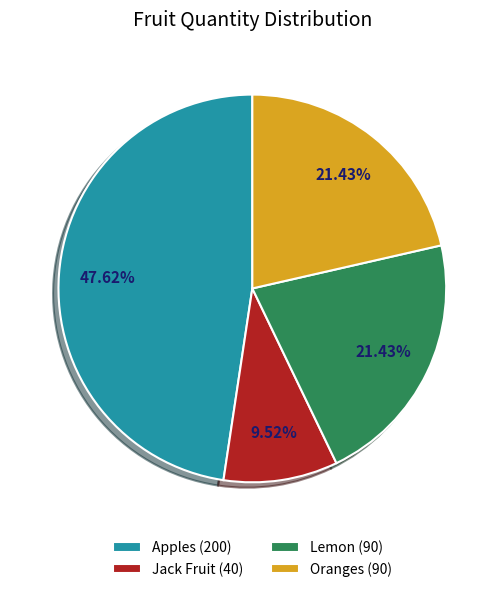

Combined, what portion of the pie is Apples and Lemon?

69.0%